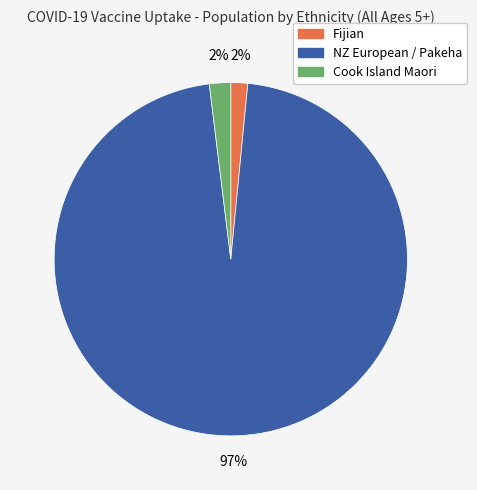

Between NZ European / Pakeha and Cook Island Maori, which is larger?

NZ European / Pakeha